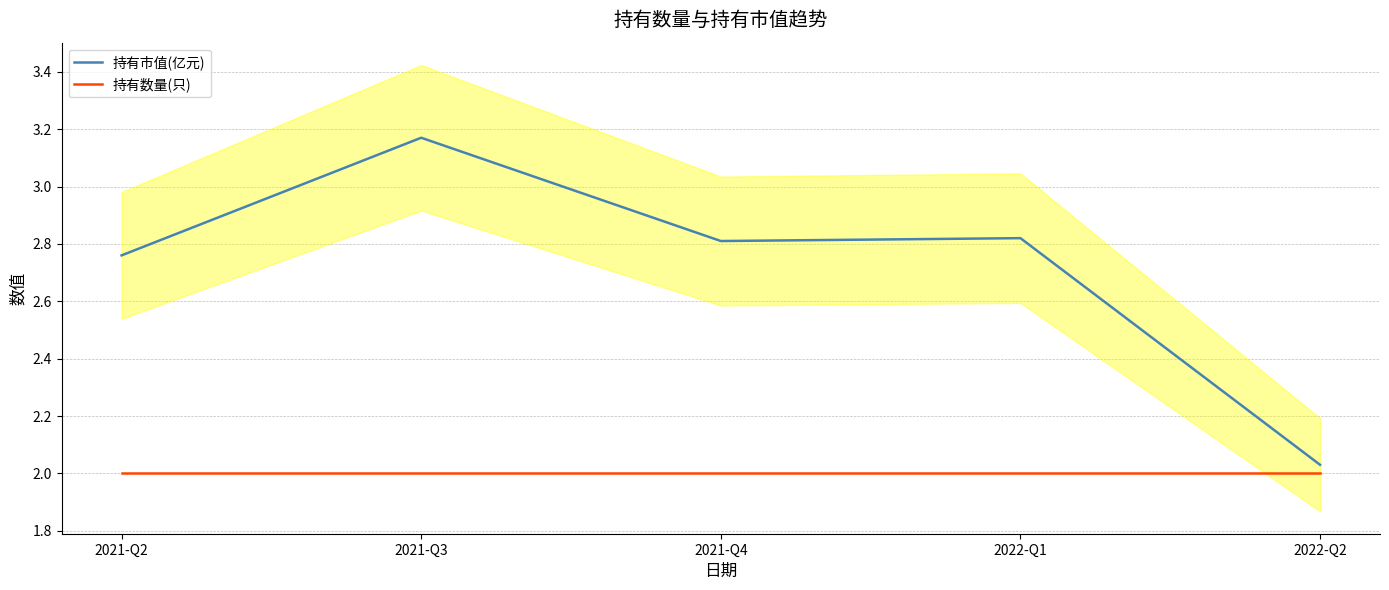

The 持有市值(亿元) series shows 2.8 at 2022-Q1. True or false?

True